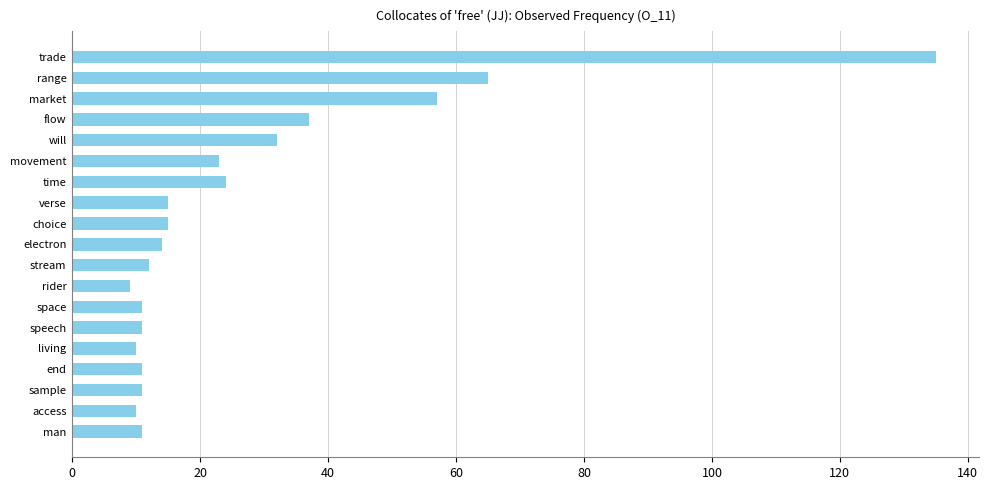

Does the chart contain stacked bars?

No